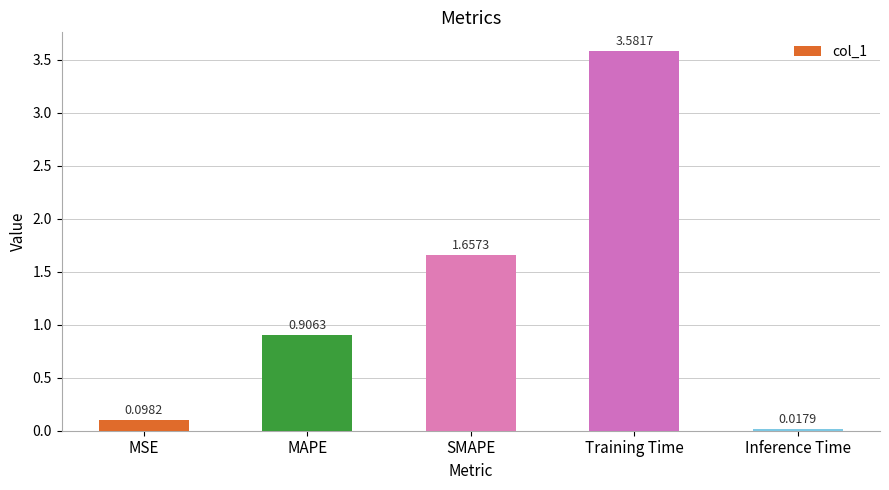

What position from the right is MSE?

5